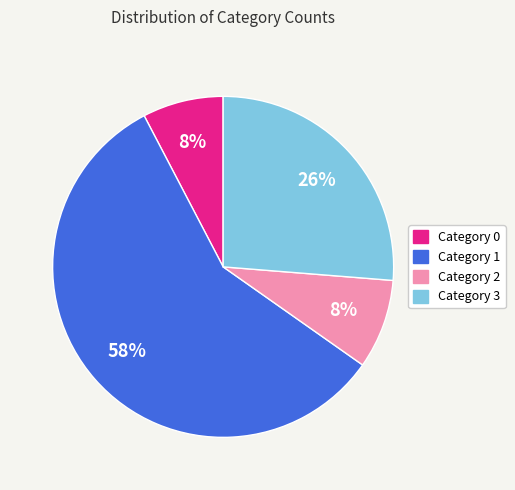

Which category has the biggest portion of the pie?

Category 1